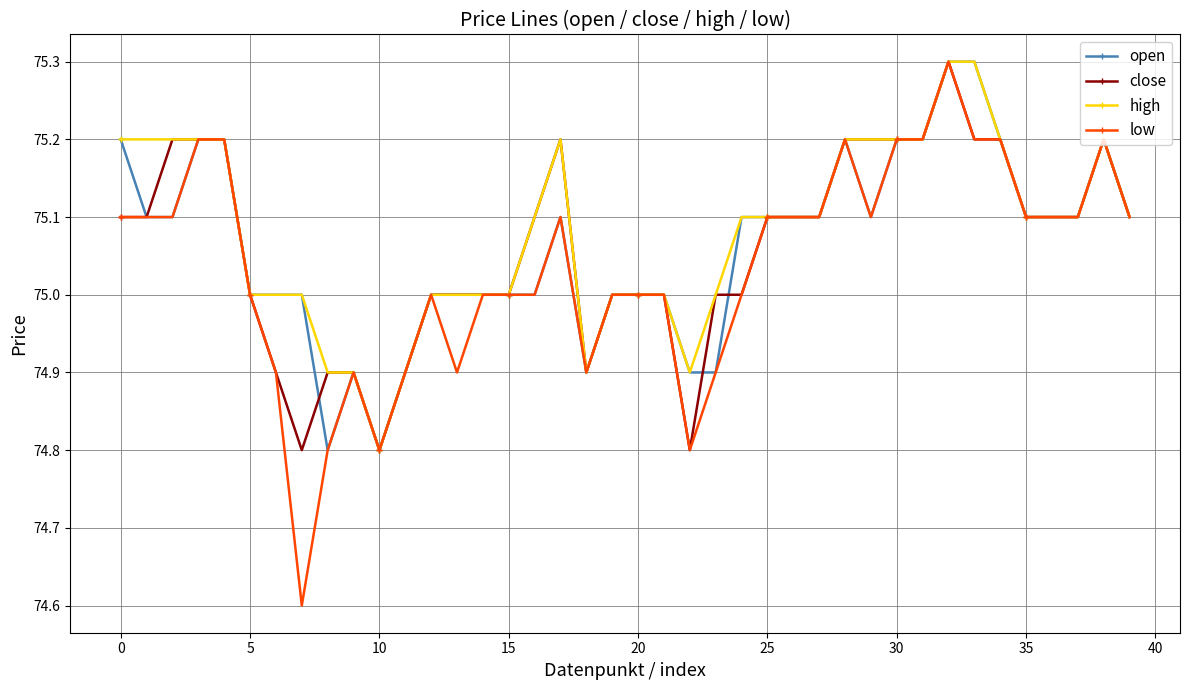

What is the minimum value shown in the chart?

74.6